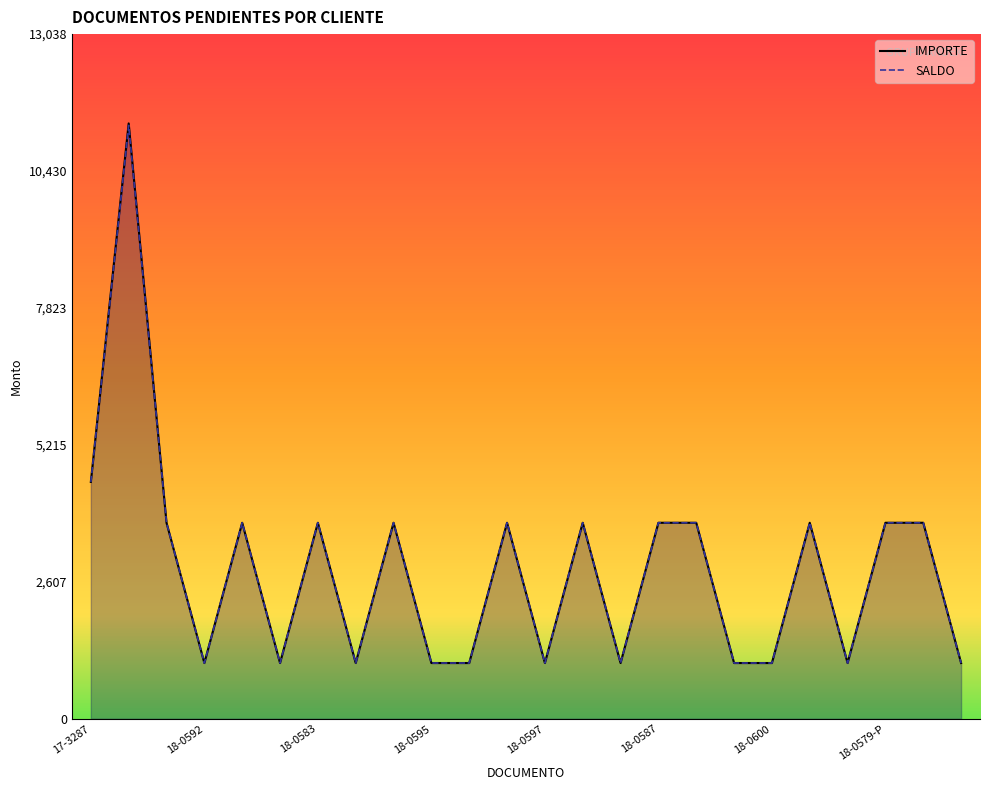

What is the total value across all series at 18-0587?

7465.9